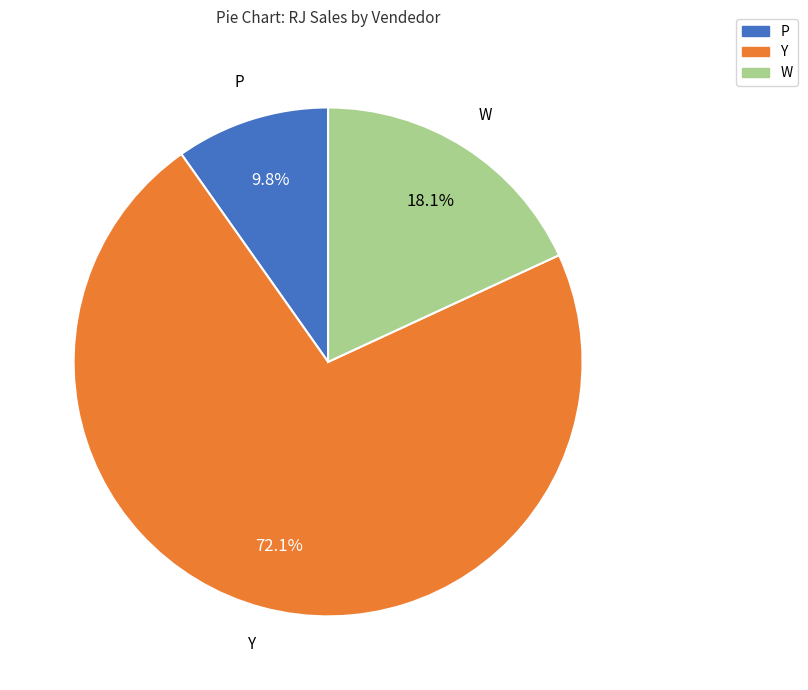

How many slices are in this pie chart?

3